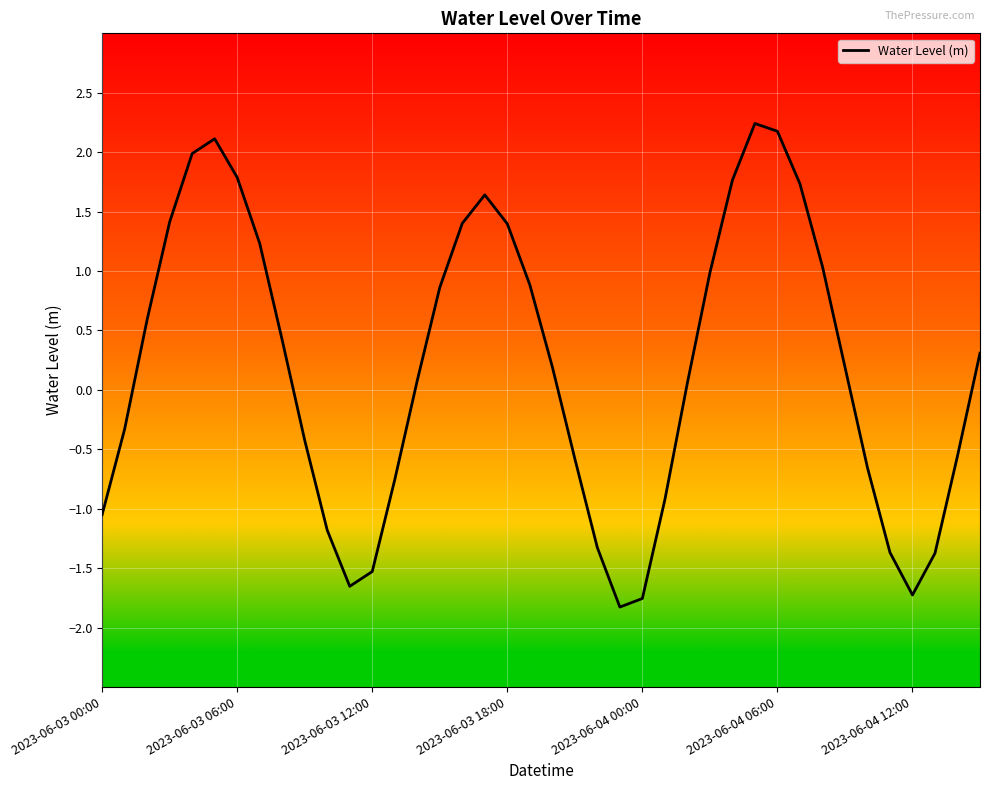

Does the chart have visible grid lines?

Yes